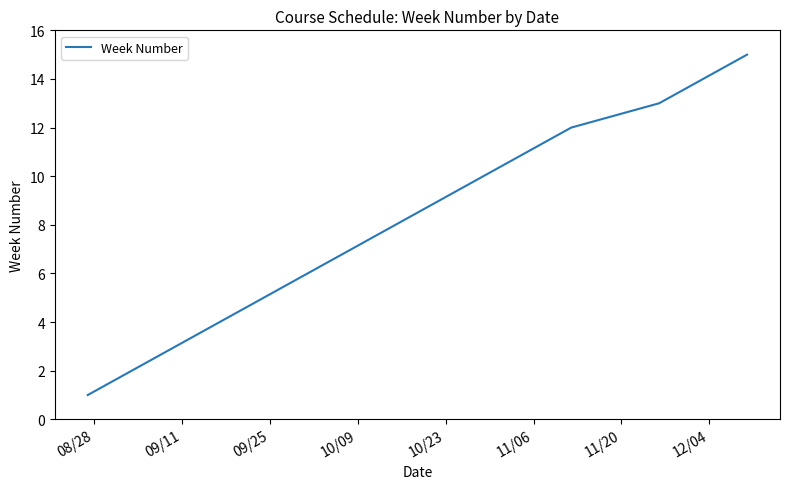

What is the difference between the maximum and minimum values?

14